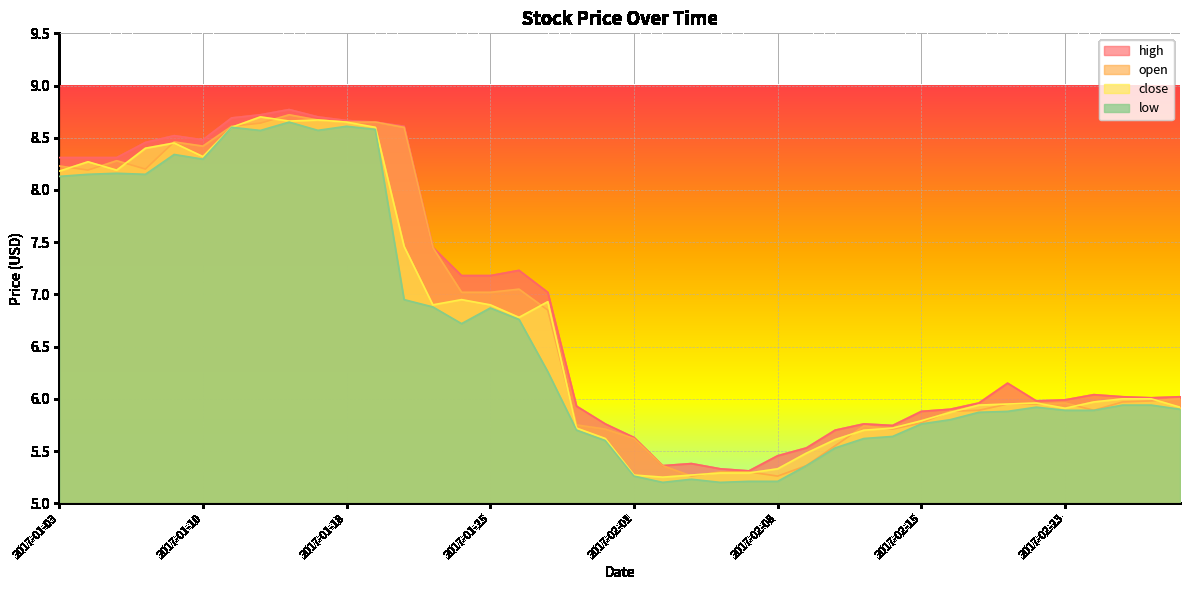

What is the maximum value shown in the chart?

8.8